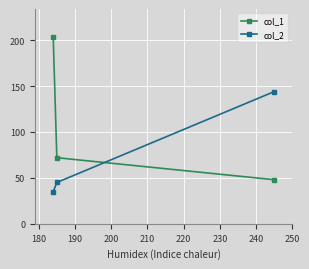

What is the value of the col_1 point at the 1st from the left?

204